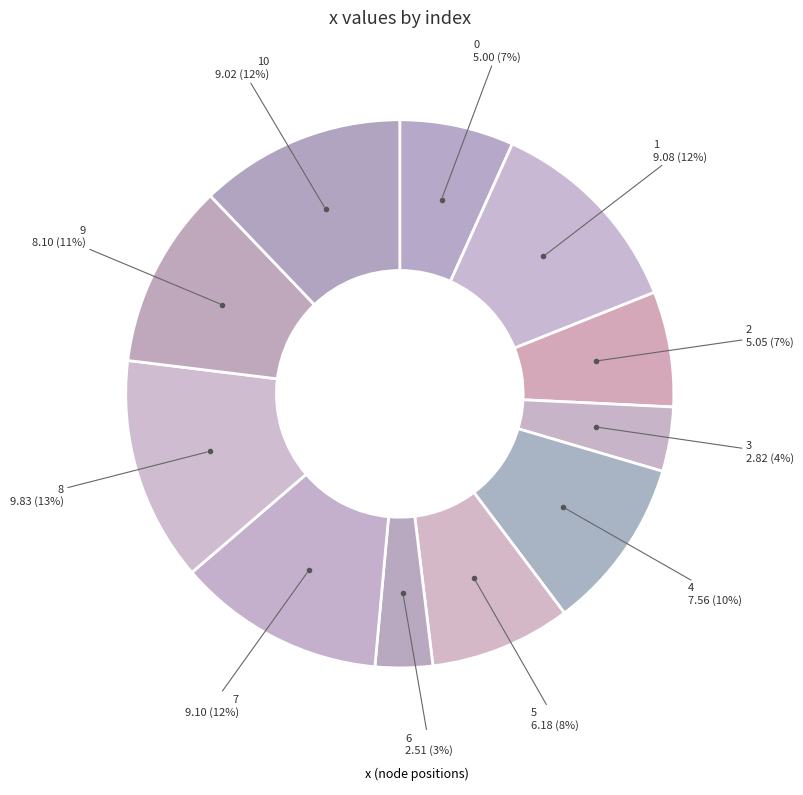

Count the number of slices in the pie.

11